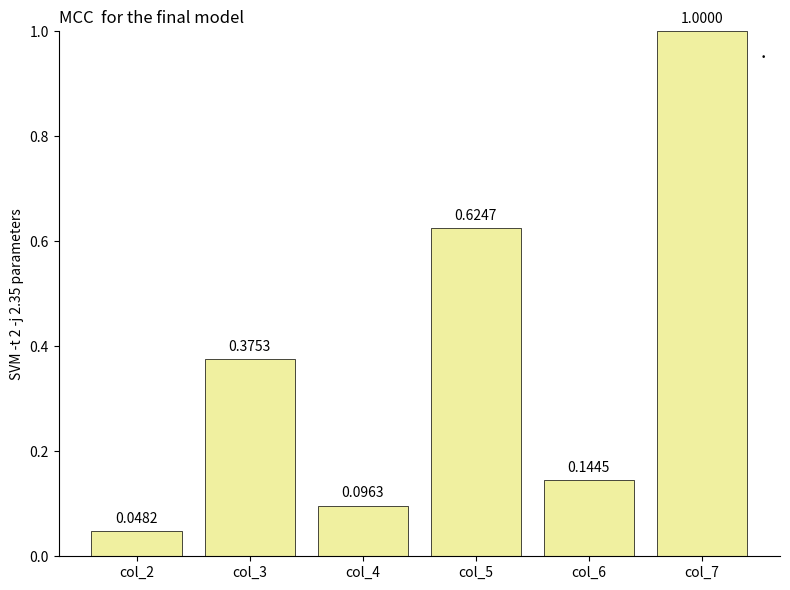

List the labels in order of value, smallest first.

col_2, col_4, col_6, col_3, col_5, col_7